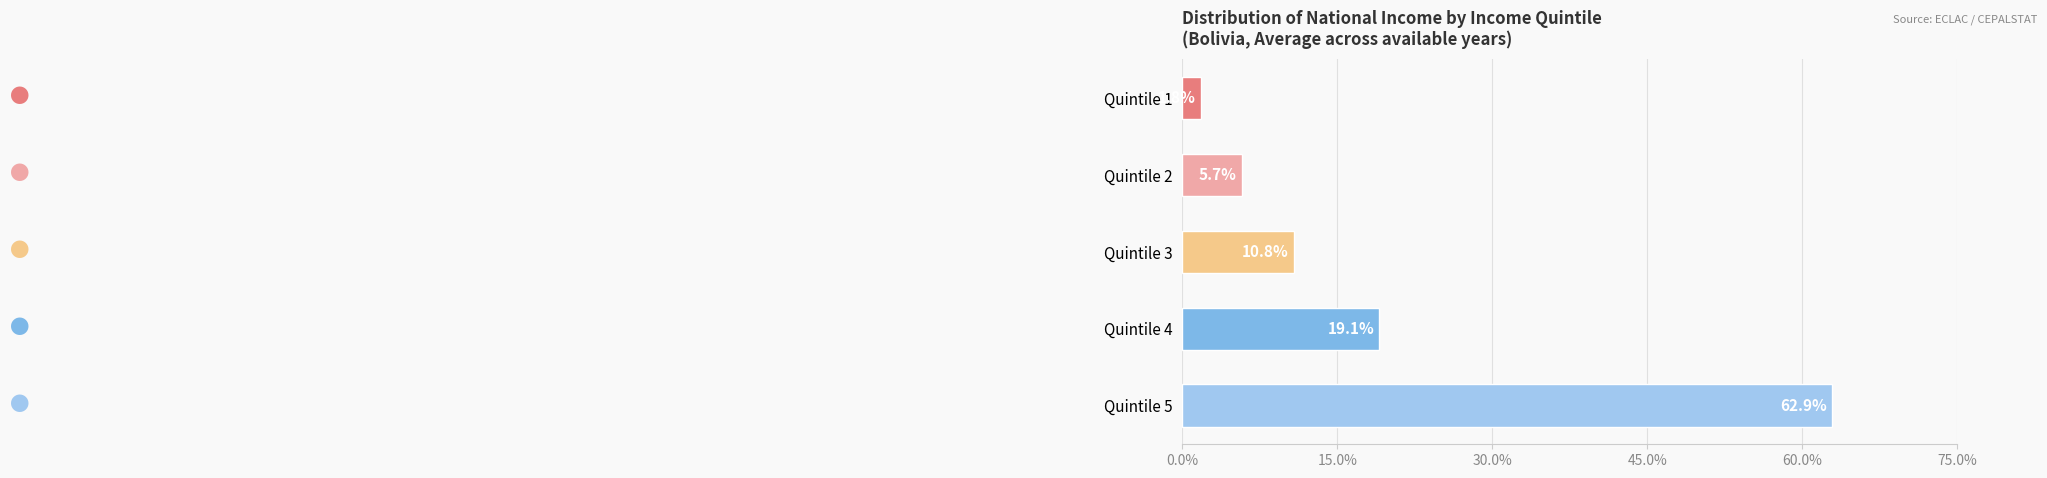

Rank the categories by value from highest to lowest.

Quintile 5, Quintile 4, Quintile 3, Quintile 2, Quintile 1